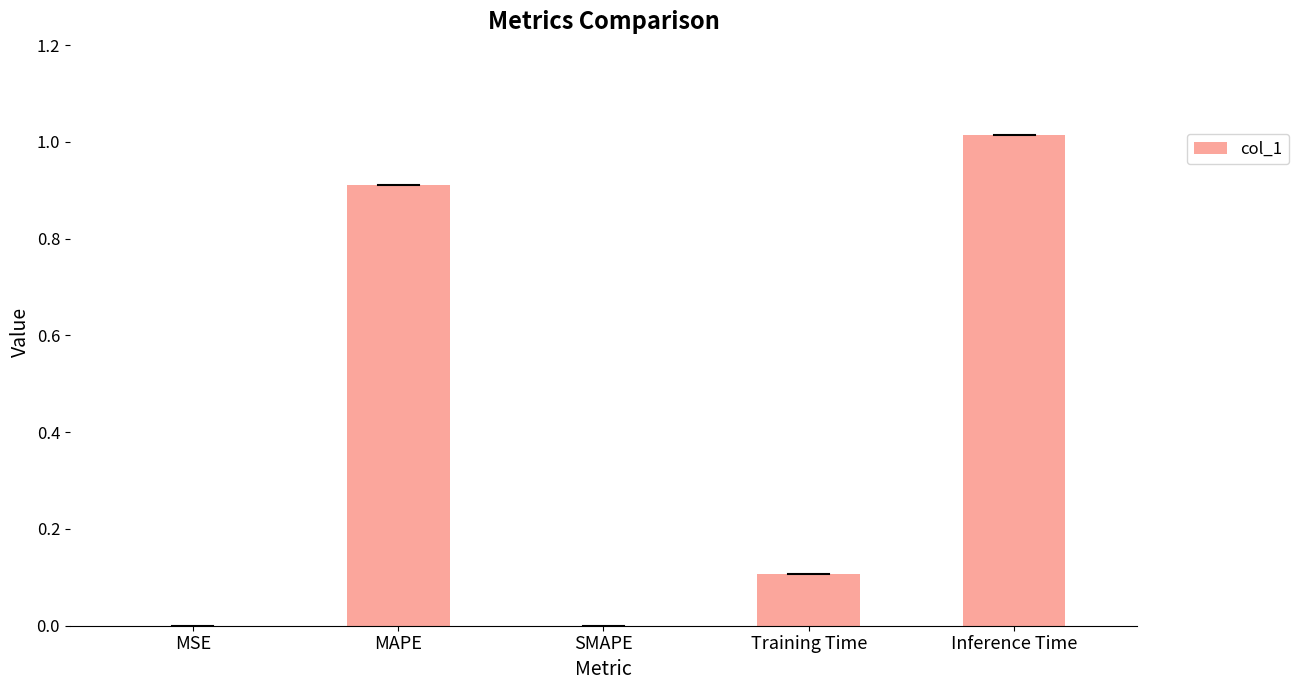

What is the change in value from SMAPE to Inference Time?

+1.0